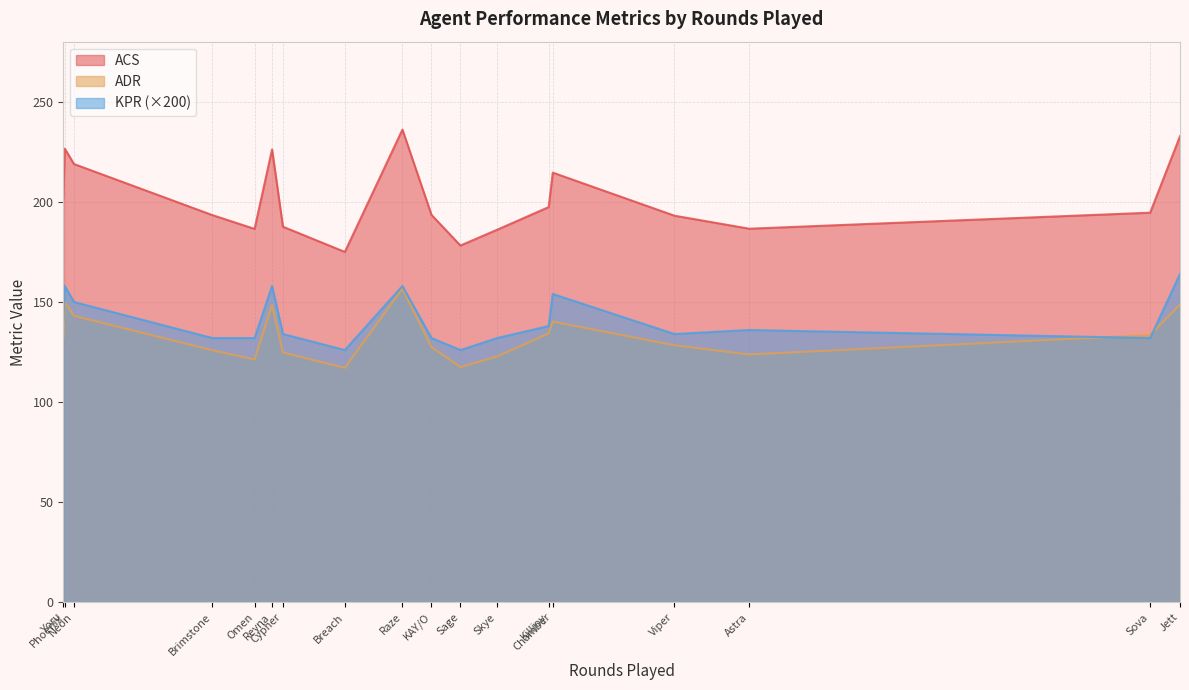

True or false: ACS and ADR intersect in this chart.

False